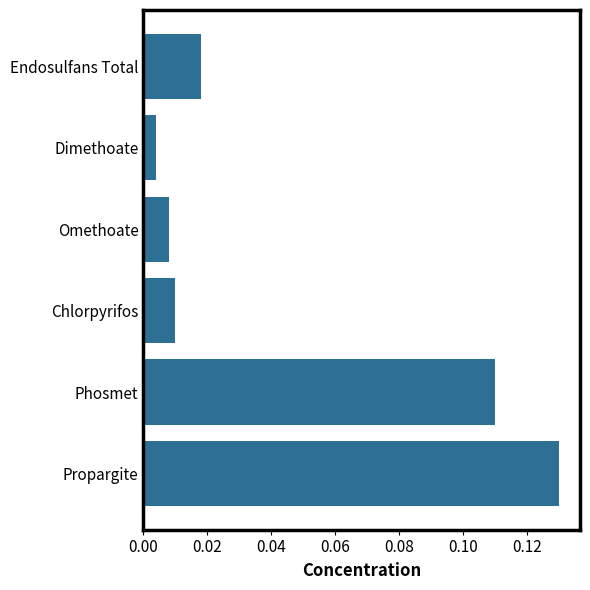

The value at Propargite is 0.0. True or false?

False